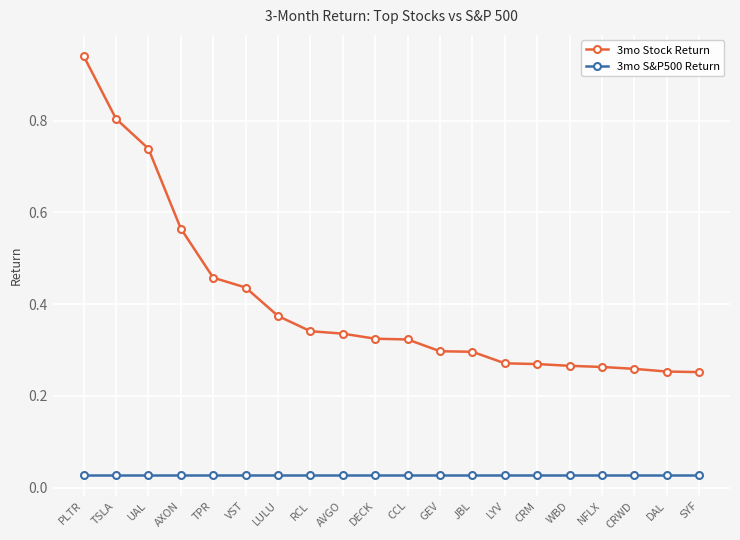

Does the chart have visible grid lines?

Yes